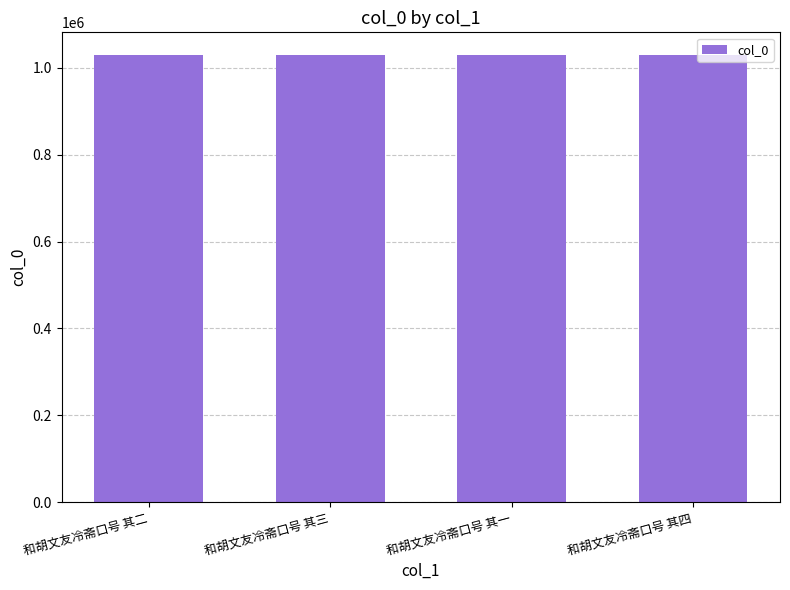

What is the greatest value displayed?

1030220